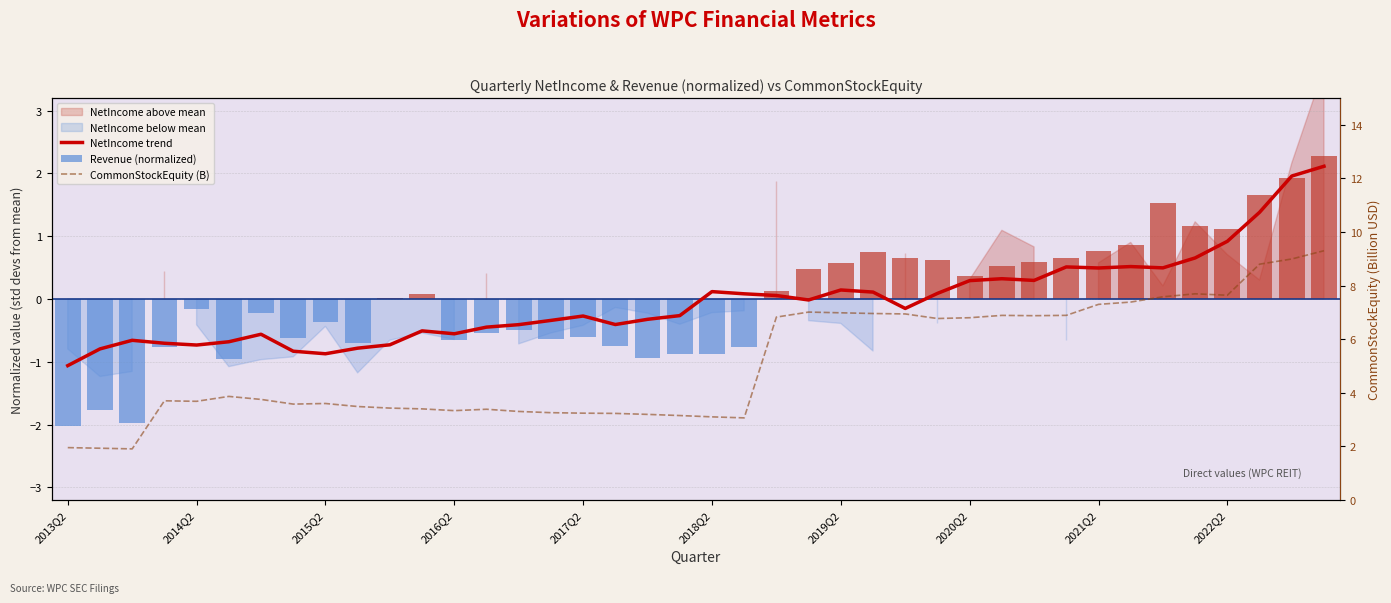

Reading right to left, list all the values displayed in this chart.

NetIncome trend: 2.1	2.0	1.4	0.9	0.7	0.5	0.5	0.5	0.5	0.3	0.3	0.3	0.1	-0.2	0.1	0.1	-0.0	0.1	0.1	0.1	-0.3	-0.3	-0.4	-0.3	-0.3	-0.4	-0.4	-0.6	-0.5	-0.7	-0.8	-0.9	-0.8	-0.6	-0.7	-0.7	-0.7	-0.7	-0.8	-1.1
Revenue (normalized): 2.3	1.9	1.7	1.1	1.2	1.5	0.9	0.8	0.6	0.6	0.5	0.4	0.6	0.7	0.7	0.6	0.5	0.1	-0.8	-0.9	-0.9	-0.9	-0.7	-0.6	-0.6	-0.5	-0.5	-0.7	0.1	0.0	-0.7	-0.4	-0.6	-0.2	-1.0	-0.2	-0.8	-2.0	-1.8	-2.0
CommonStockEquity (B): 9.3	9.0	8.8	7.6	7.7	7.6	7.4	7.3	6.9	6.9	6.9	6.8	6.8	6.9	7.0	7.0	7.0	6.8	3.1	3.1	3.1	3.2	3.2	3.2	3.3	3.3	3.4	3.3	3.4	3.4	3.5	3.6	3.6	3.8	3.9	3.7	3.7	1.9	1.9	2.0